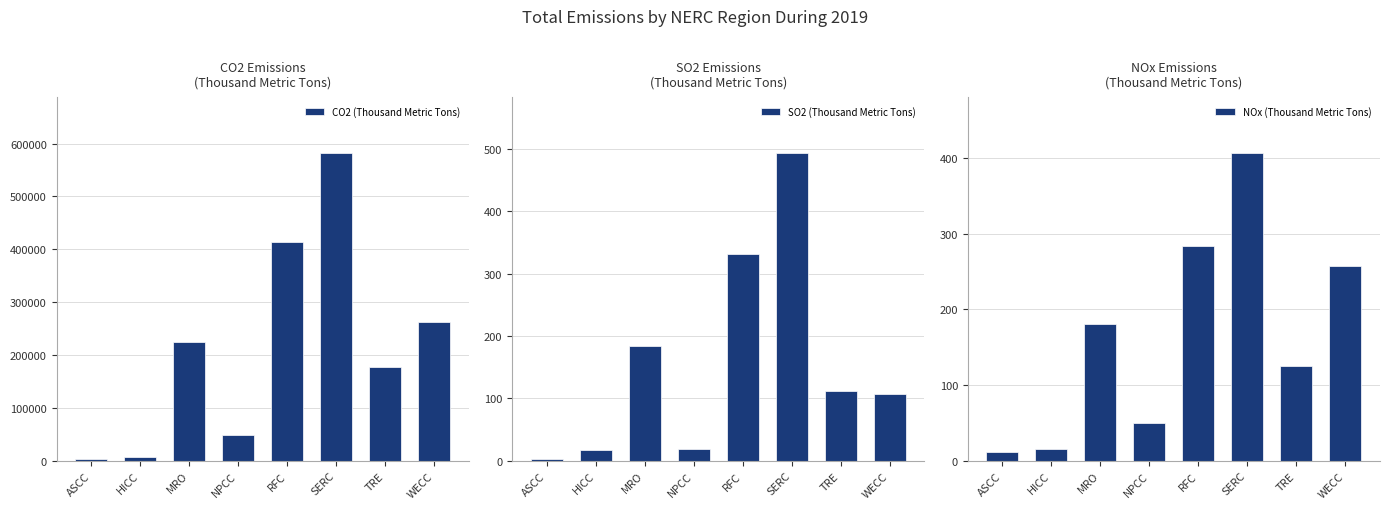

Between HICC and RFC, which is larger?

RFC